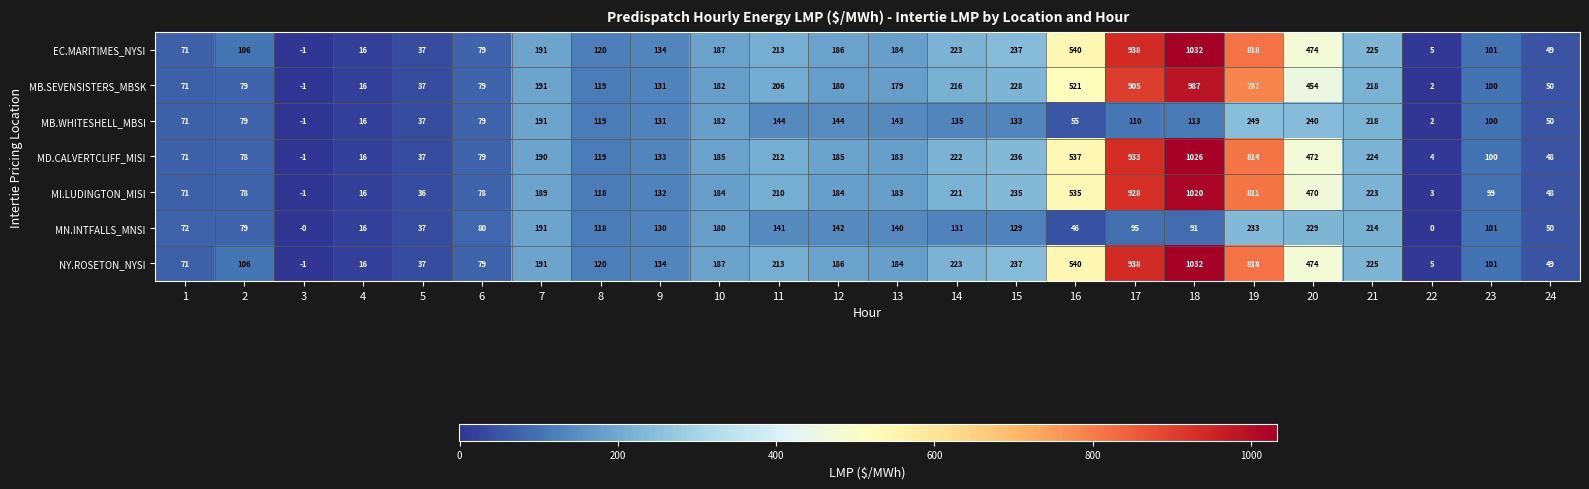

What is the sum of all EC.MARITIMES_NYSI values?

6165